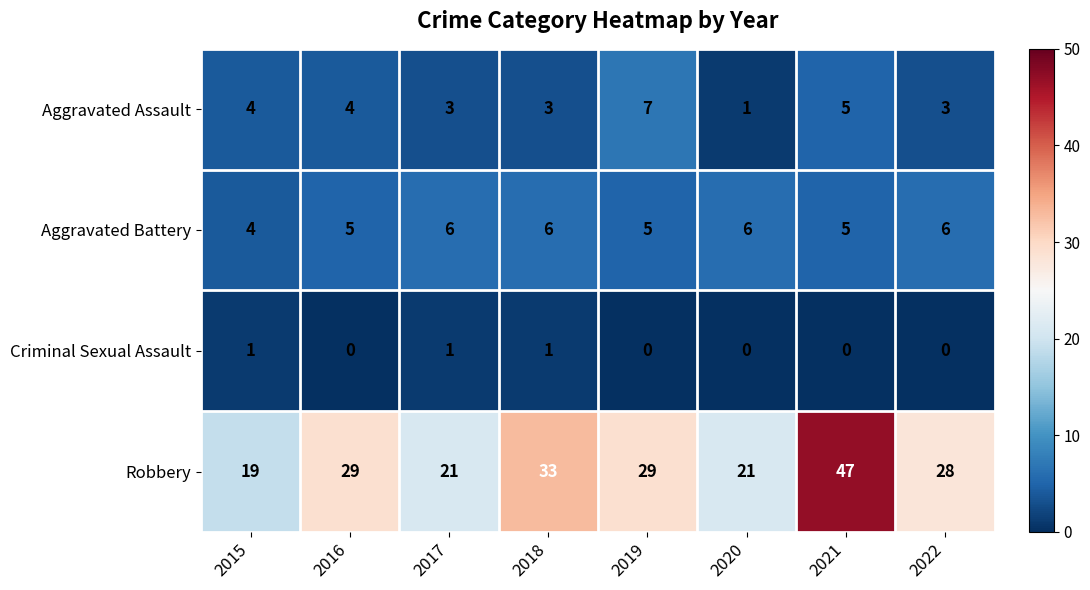

What is the difference between the maximum and second lowest values in the Aggravated Assault series?

4